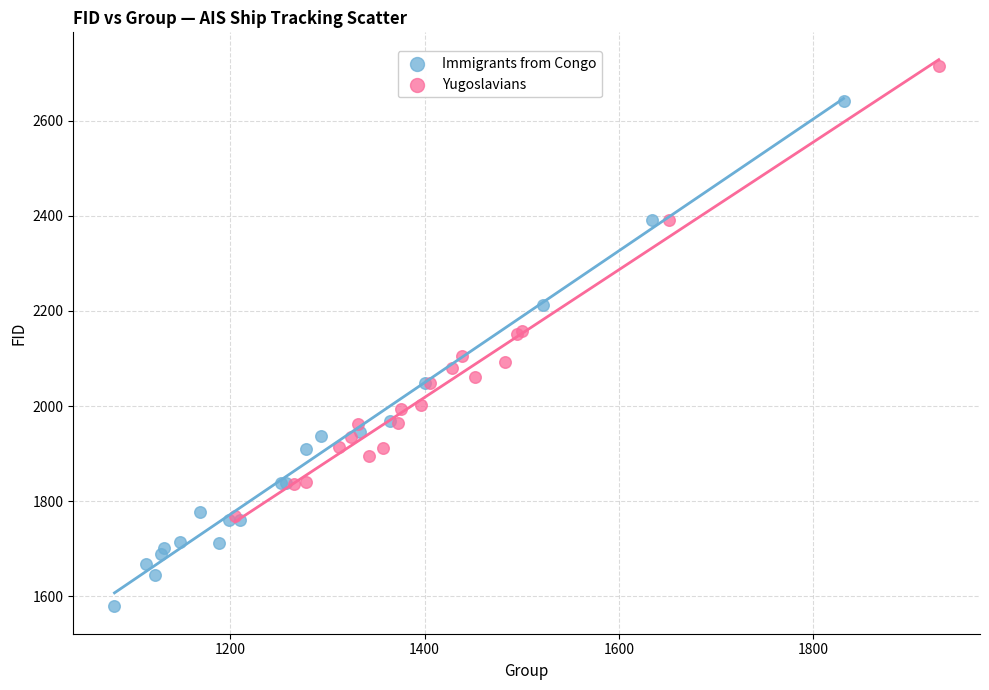

Which series has the widest spread of Y values?

Immigrants from Congo